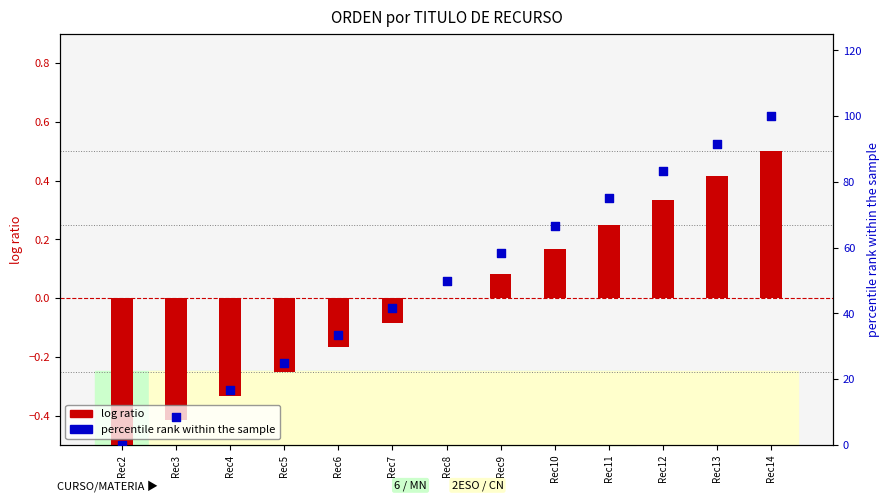

Which series has the widest spread of Y values?

percentile rank within the sample